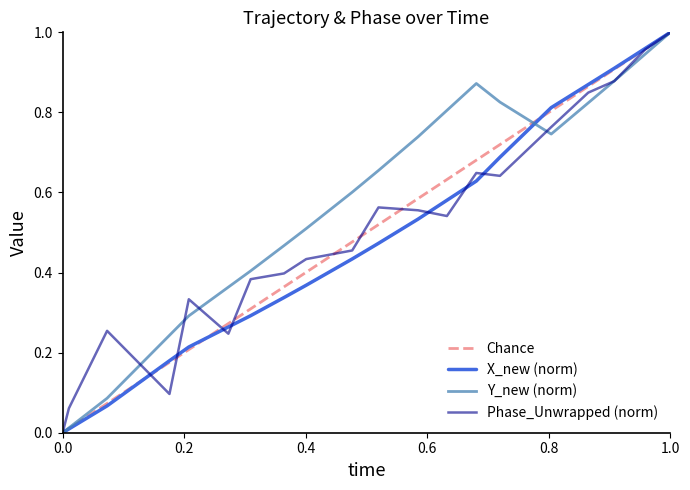

Does the chart have visible grid lines?

No